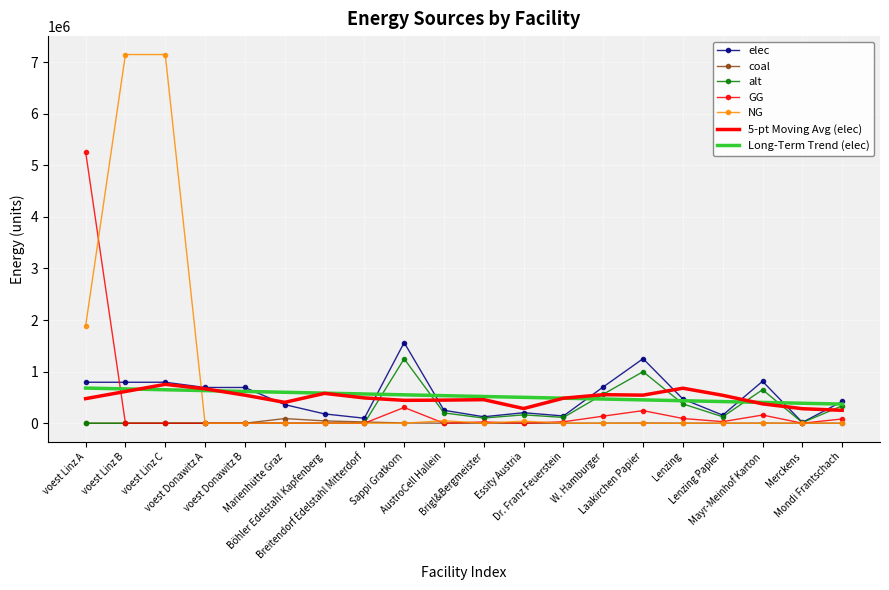

What is the greatest value displayed?

7144833.3